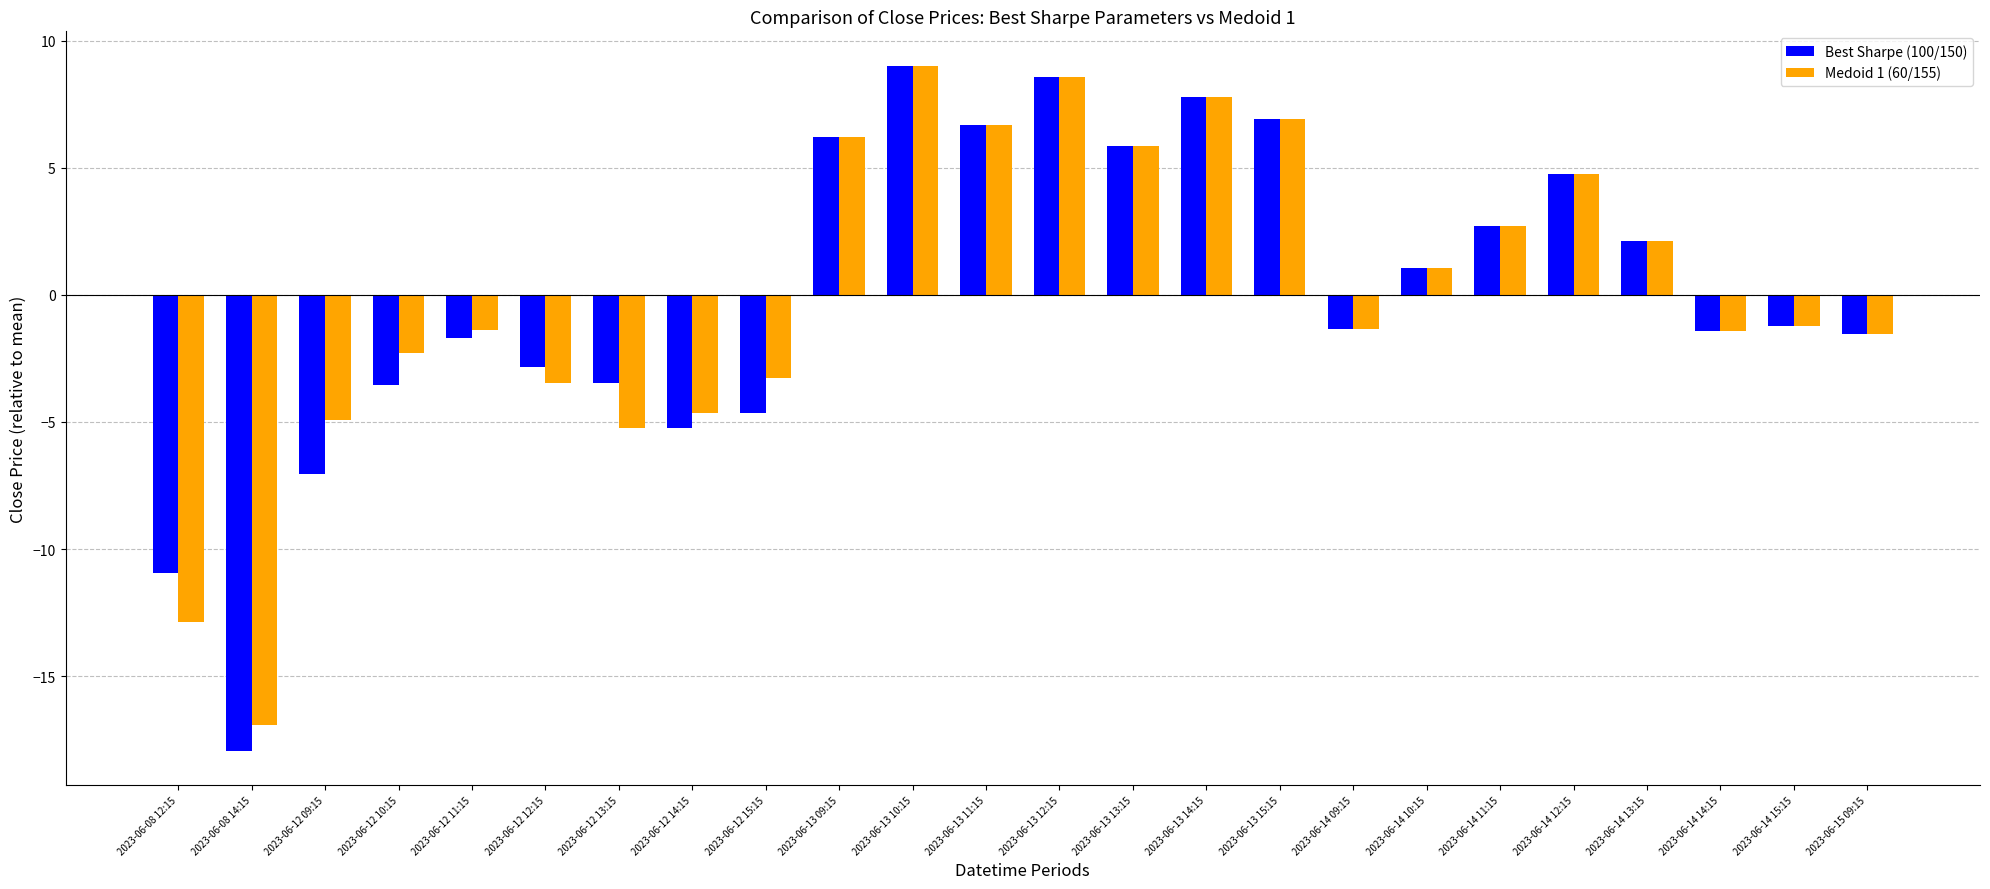

The value of Medoid 1 (60/155) at 2023-06-14 10:15 is 1.1. True or false?

True